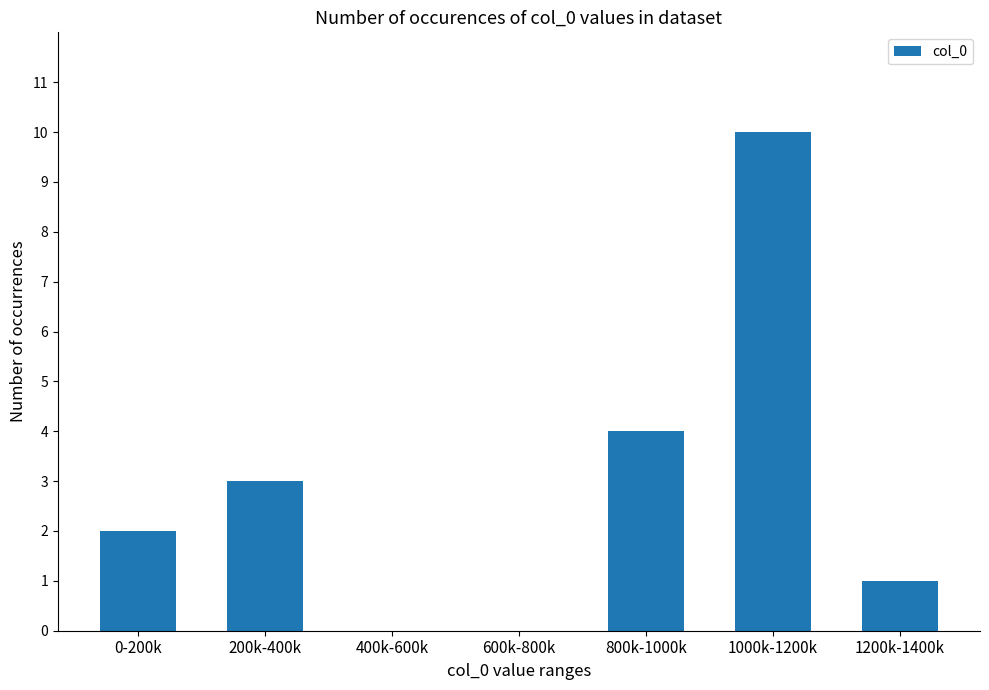

At which category does the chart reach its peak across all series?

1000k-1200k